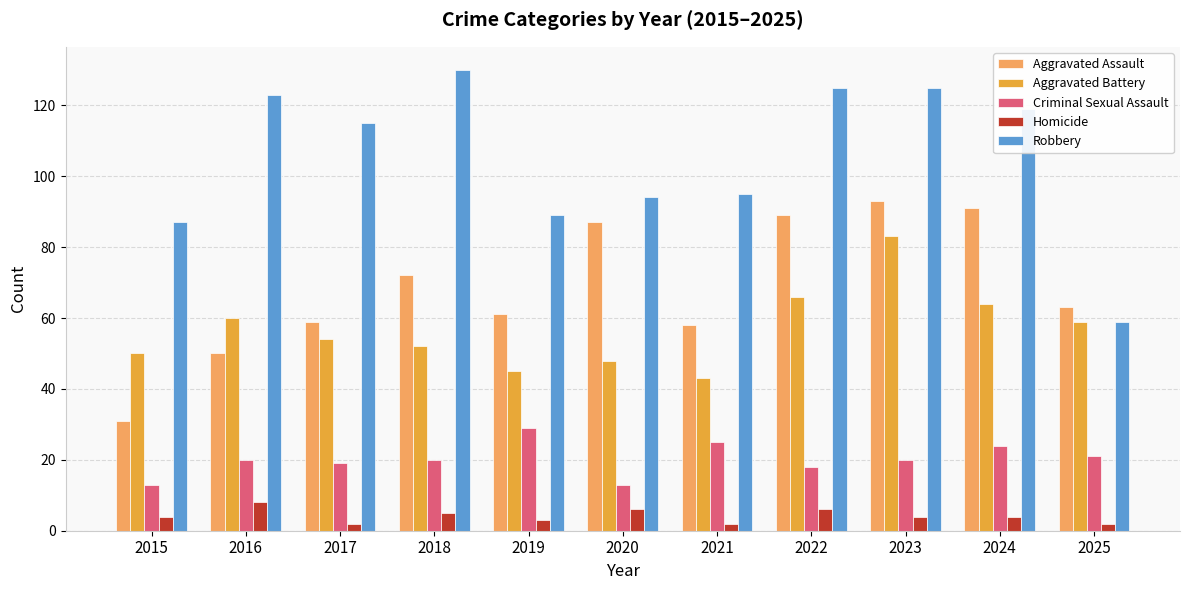

Between 2018 and 2022, which series saw the biggest shift?

Aggravated Assault